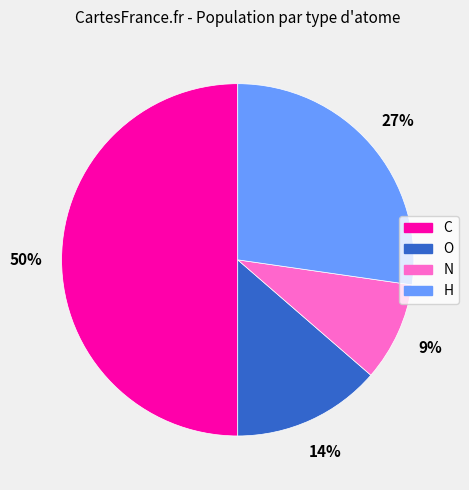

Is it true that O is 14% of the pie?

True